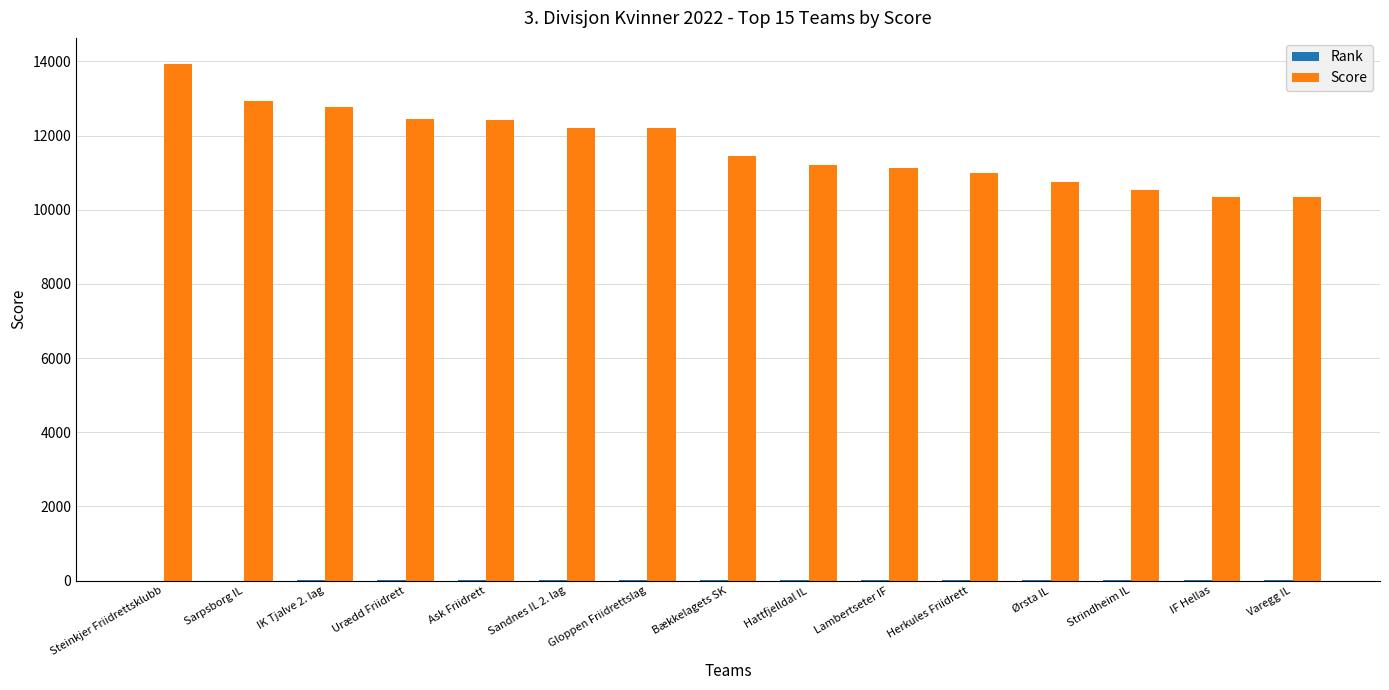

The value of Score at Steinkjer Friidrettsklubb is 23161. True or false?

False